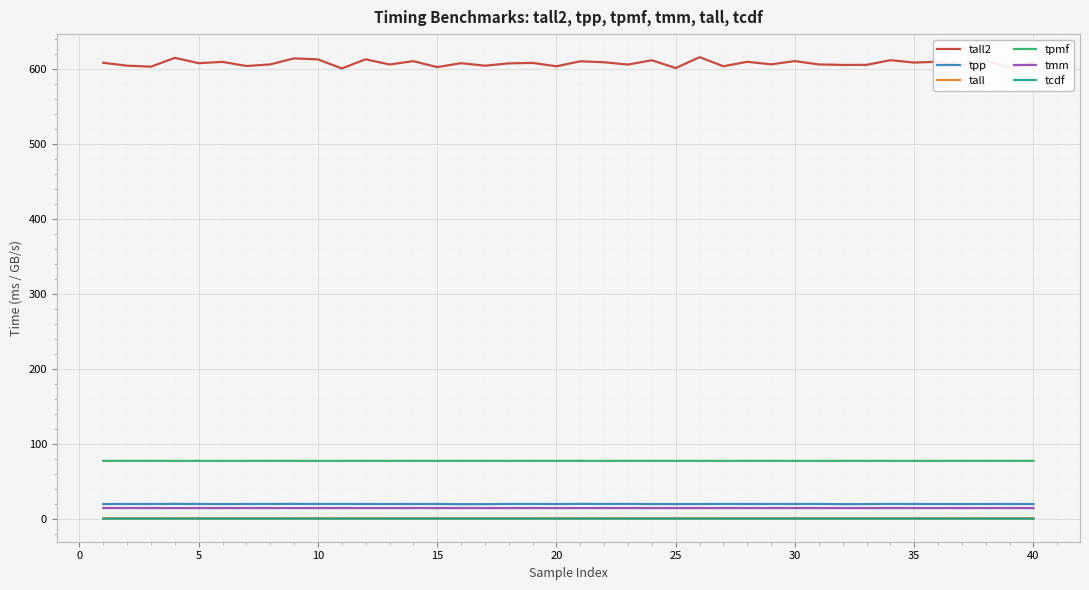

Which series has the largest total across all categories?

tall2